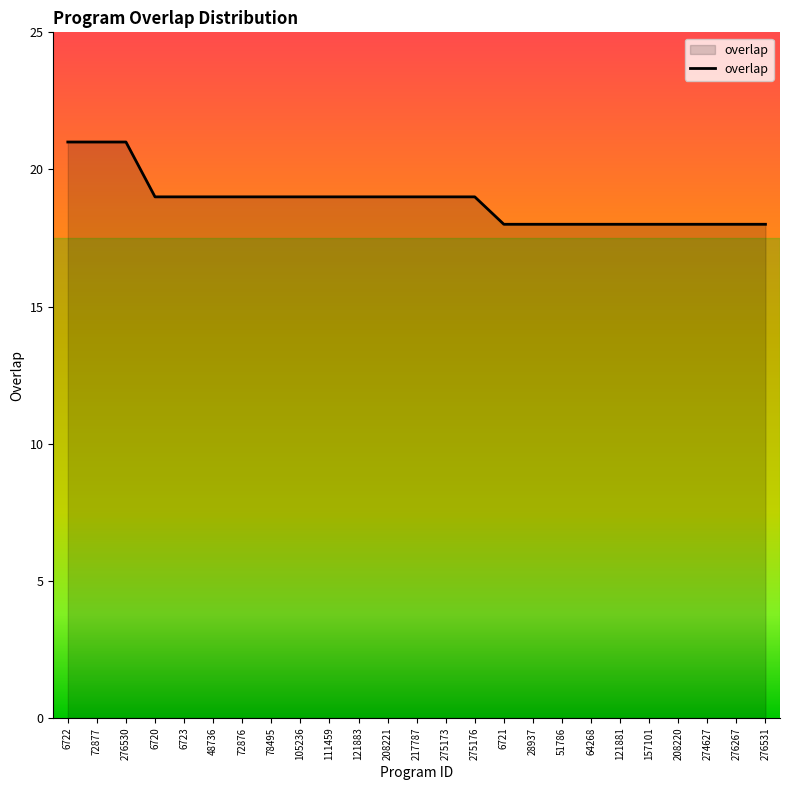

Which has a higher value, 275173 or 276530?

276530